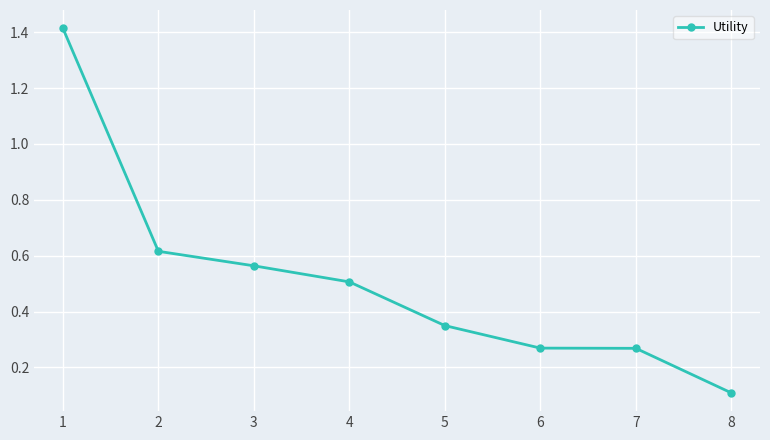

At which label is the value closest to 0?

8